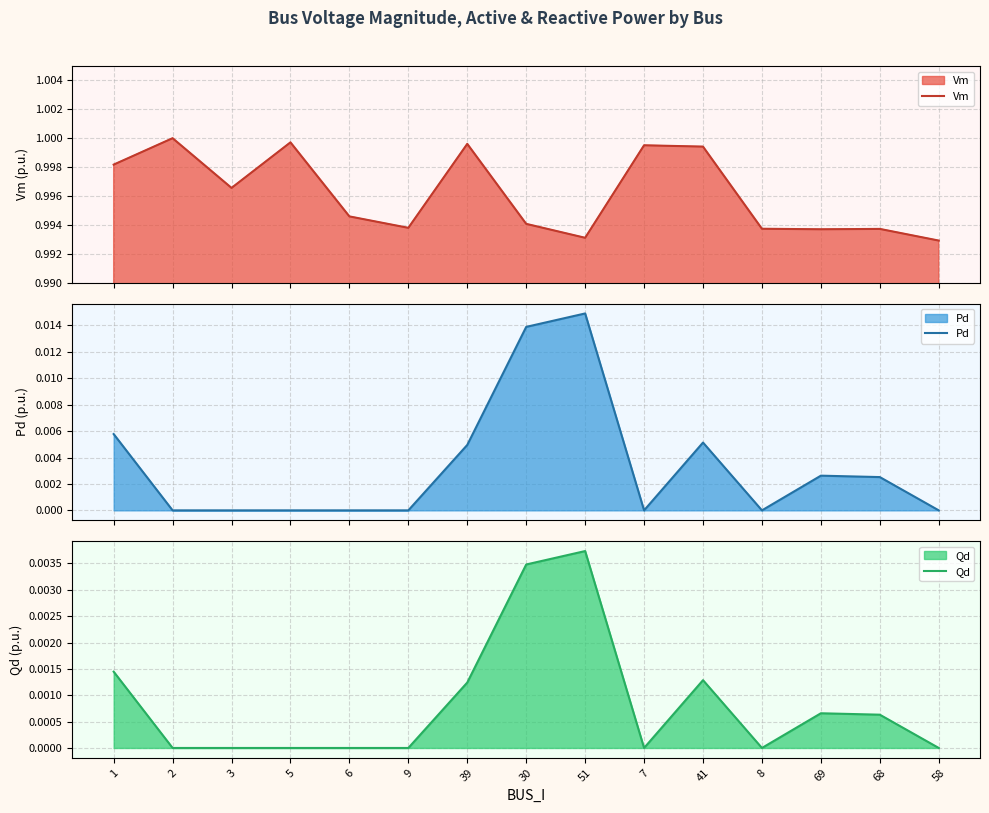

At which category does Pd reach its first local valley?

7